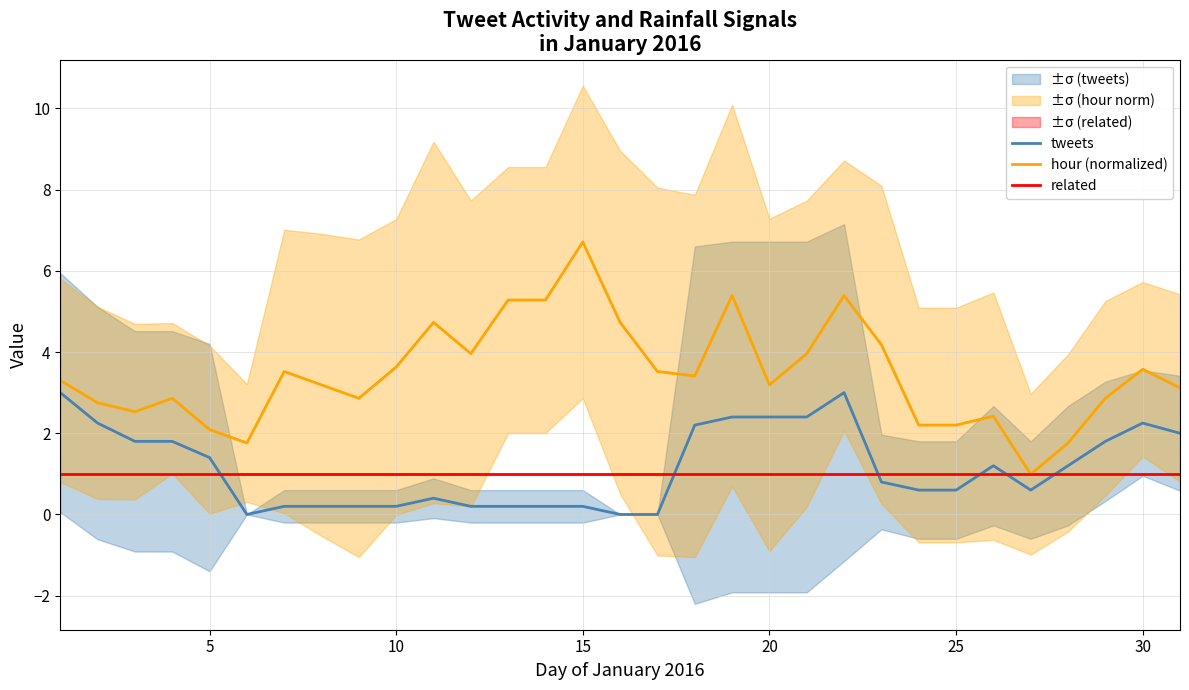

What is the minimum value for hour (normalized)?

1.0